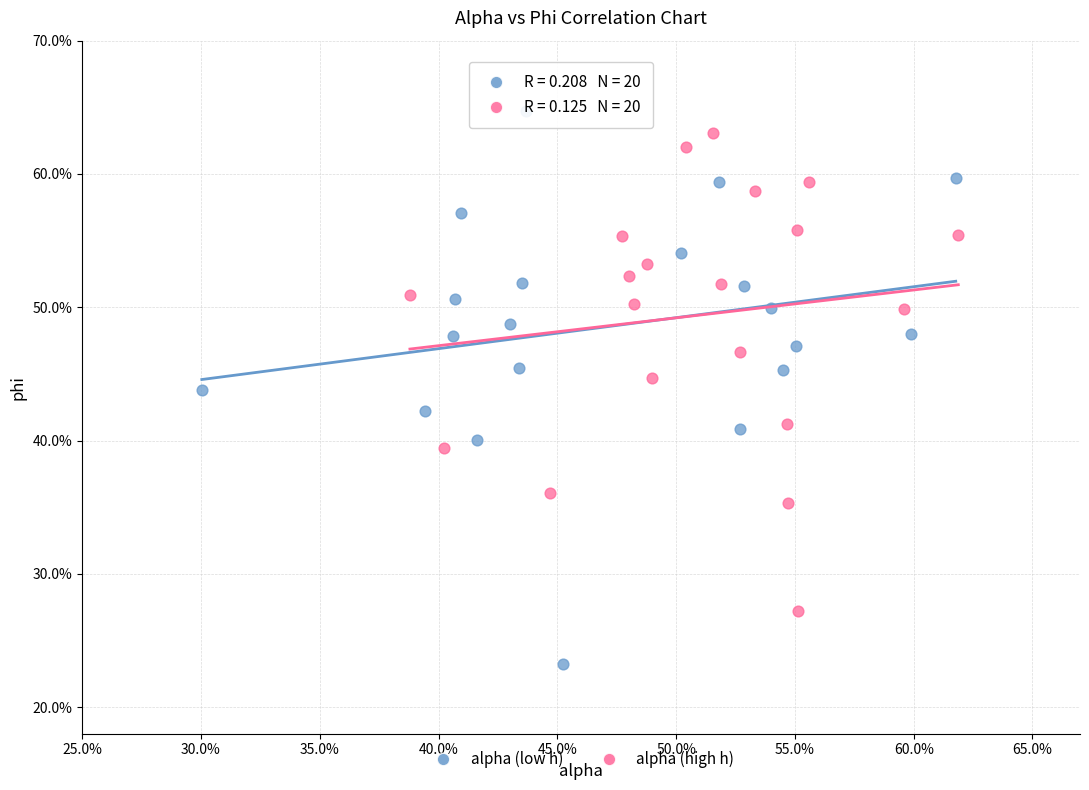

Which series has the widest spread of Y values?

alpha (low h)